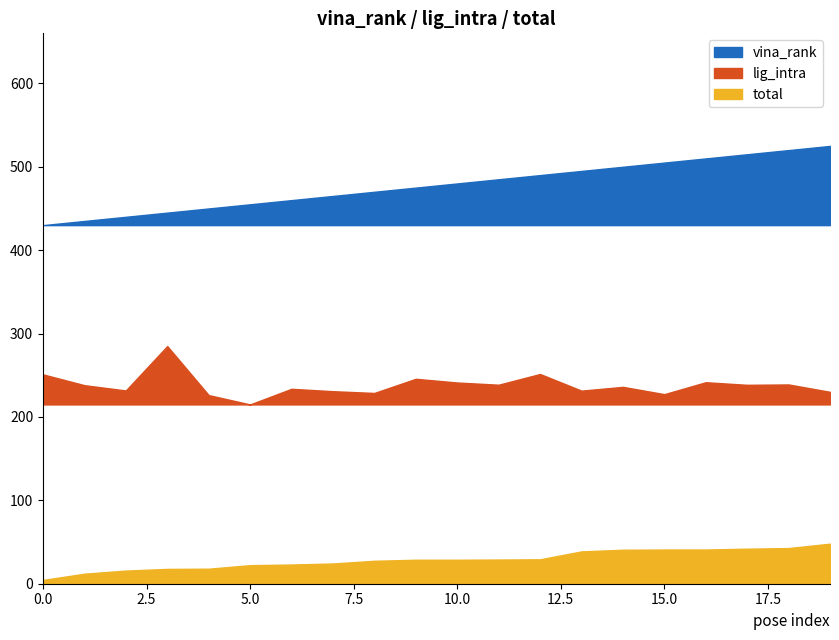

Is it true that vina_rank equals 0.6 at 1?

False